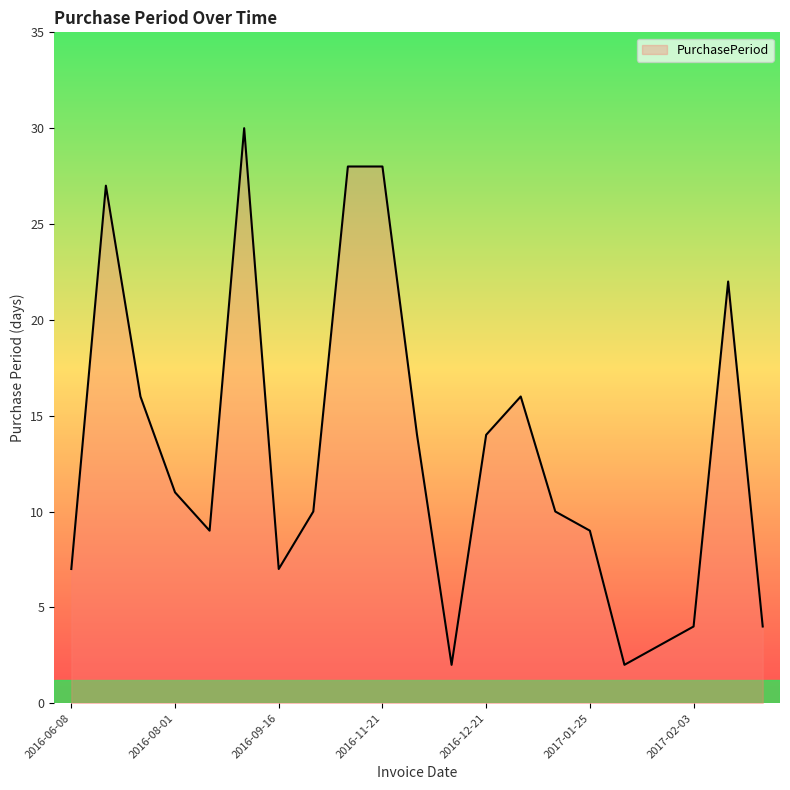

How many interior local valleys (lower than both neighbors) does the data have?

4